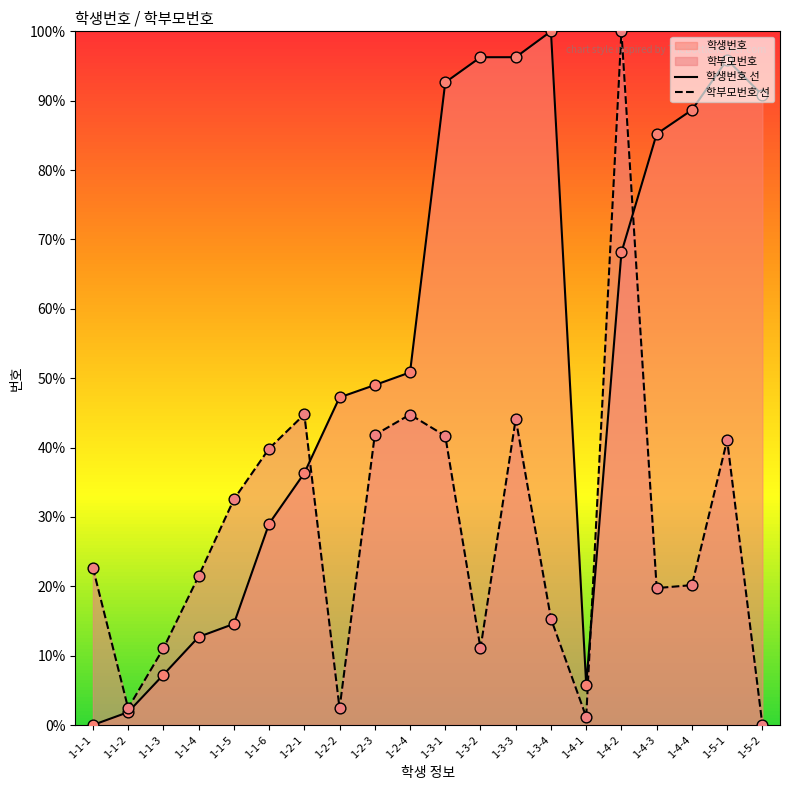

Which series contains the highest Y value?

학생번호 선